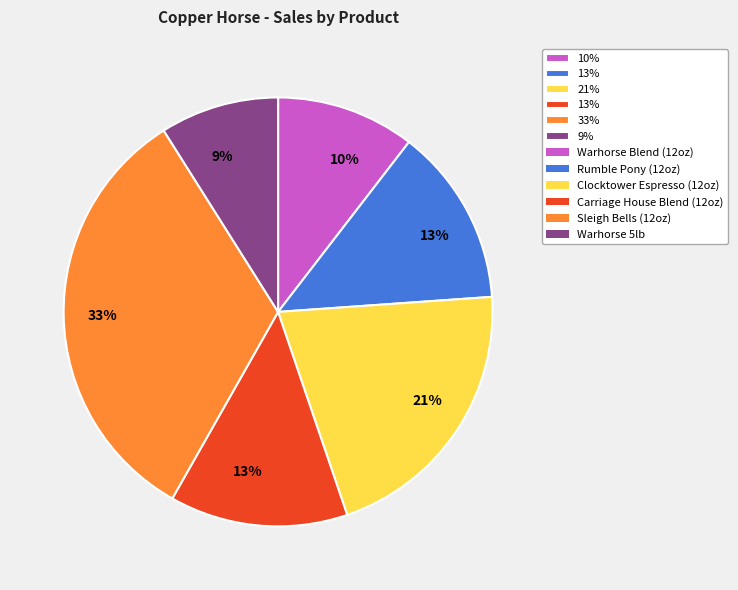

To the nearest percent, what is the average slice percentage?

17%